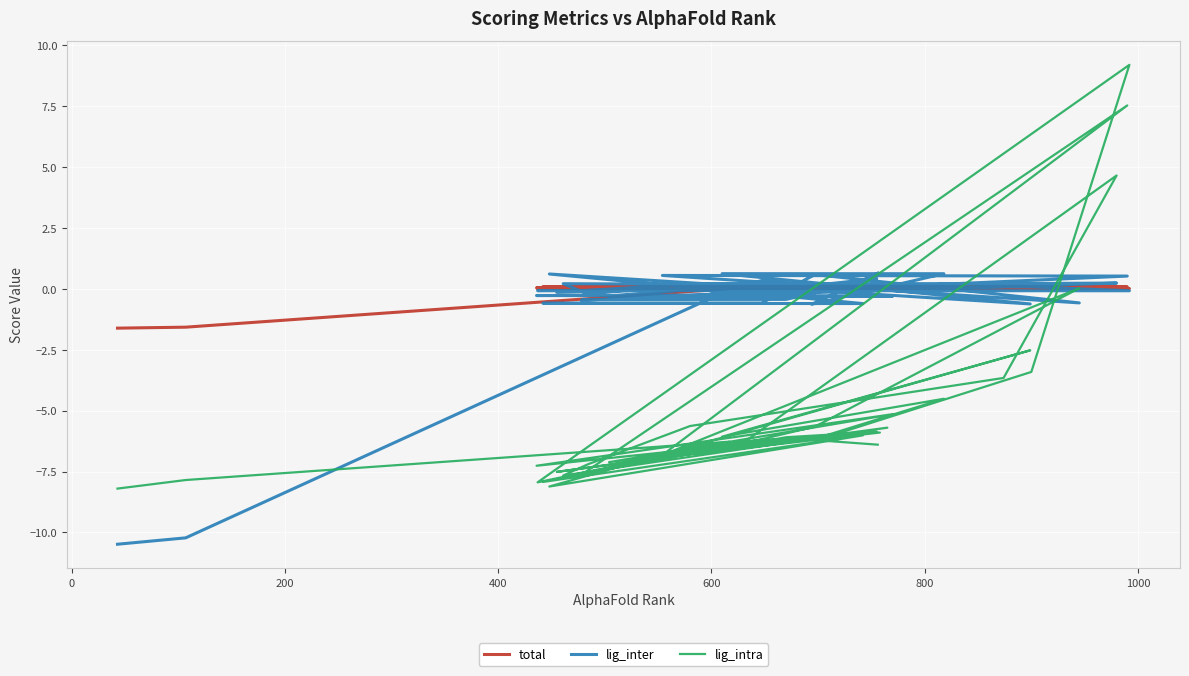

What is the greatest value displayed?

9.2